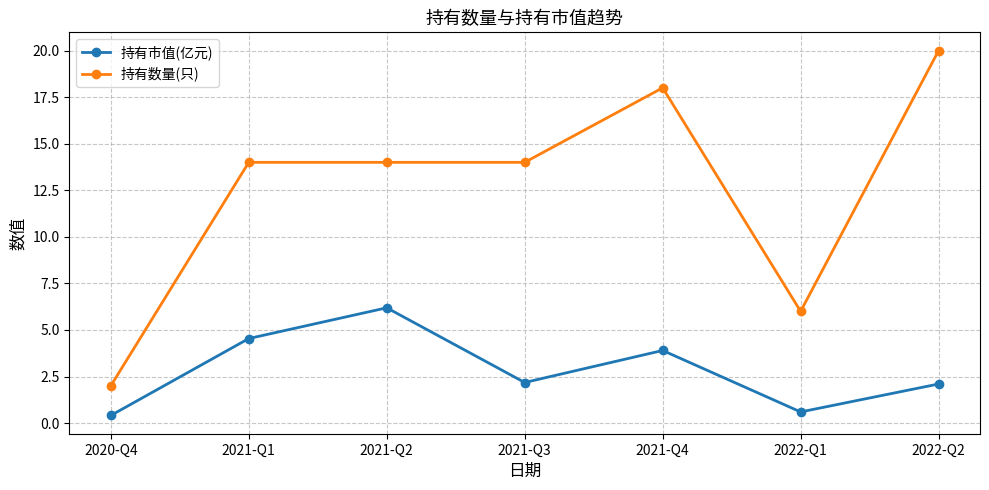

What are all the series names shown in the legend?

持有市值(亿元), 持有数量(只)